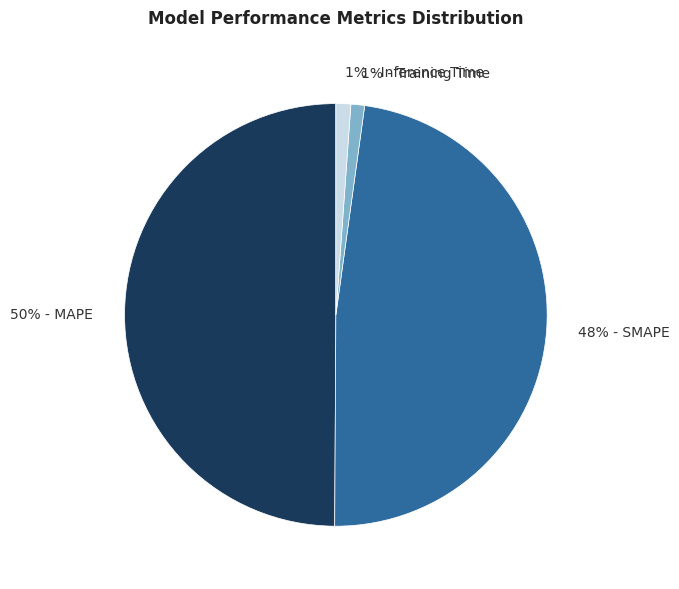

To the nearest percent, what is the difference between the largest and smallest slice percentages?

49%